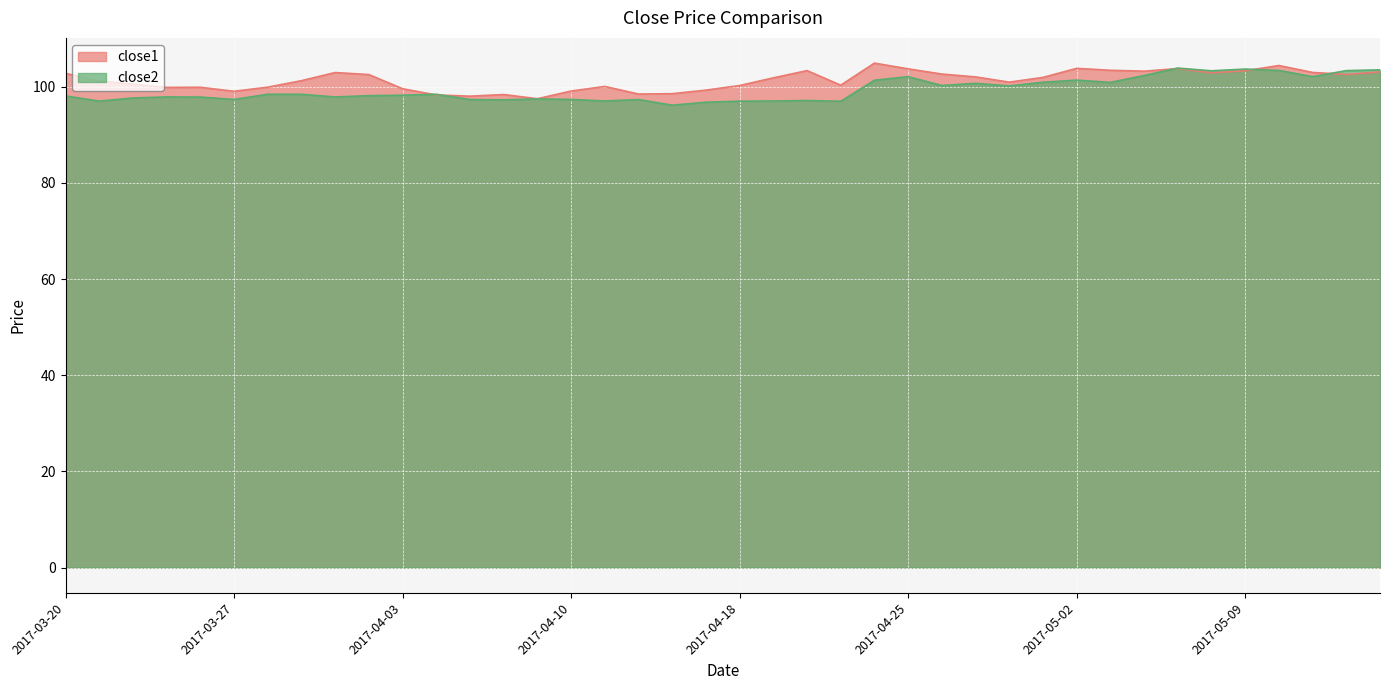

At how many categories does at least one series exceed 98?

39